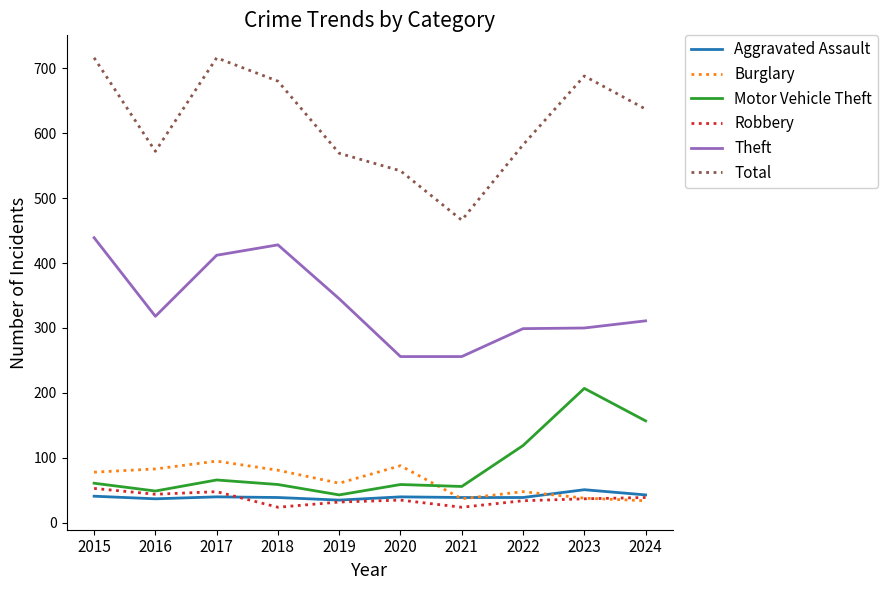

True or false: Aggravated Assault and Total cross at least once.

False